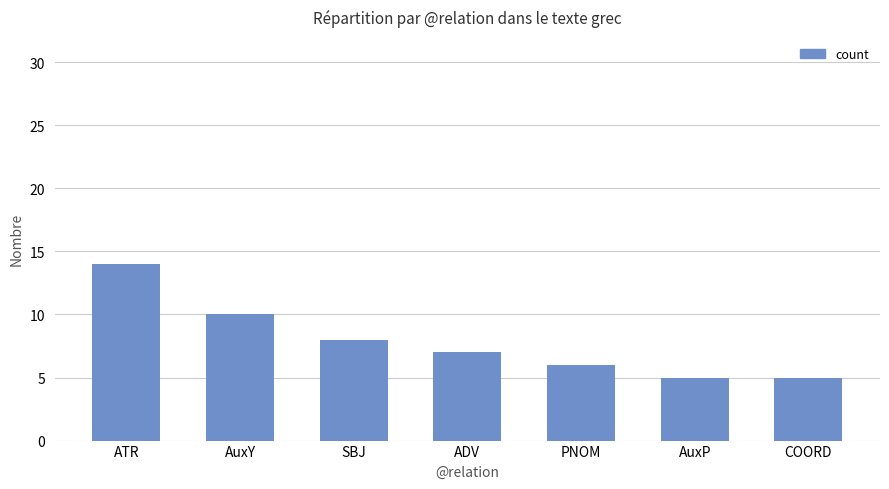

The value at AuxP is 5. True or false?

True